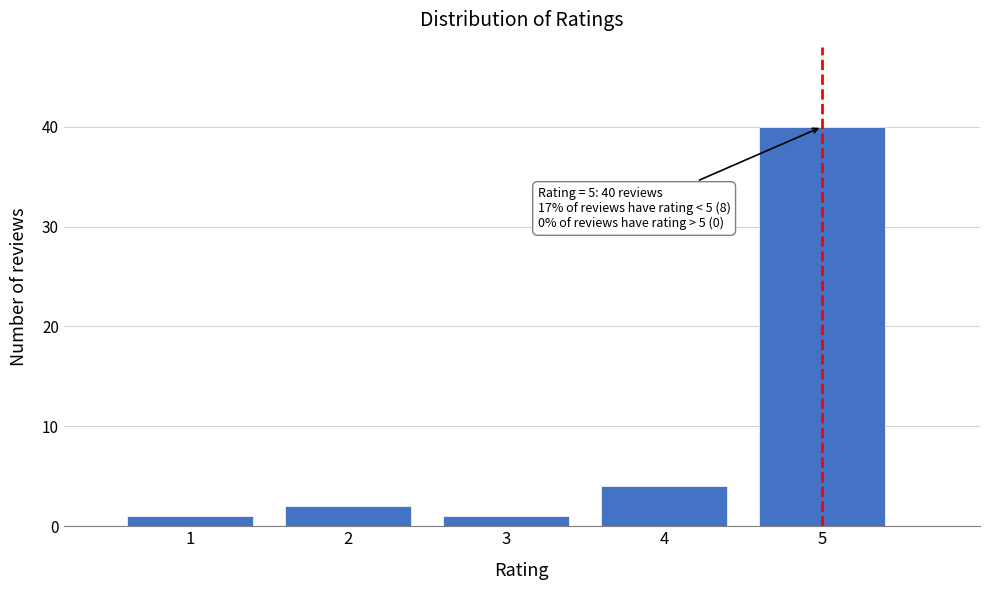

Reading left to right, extract all data points from this chart.

1	2	1	4	40